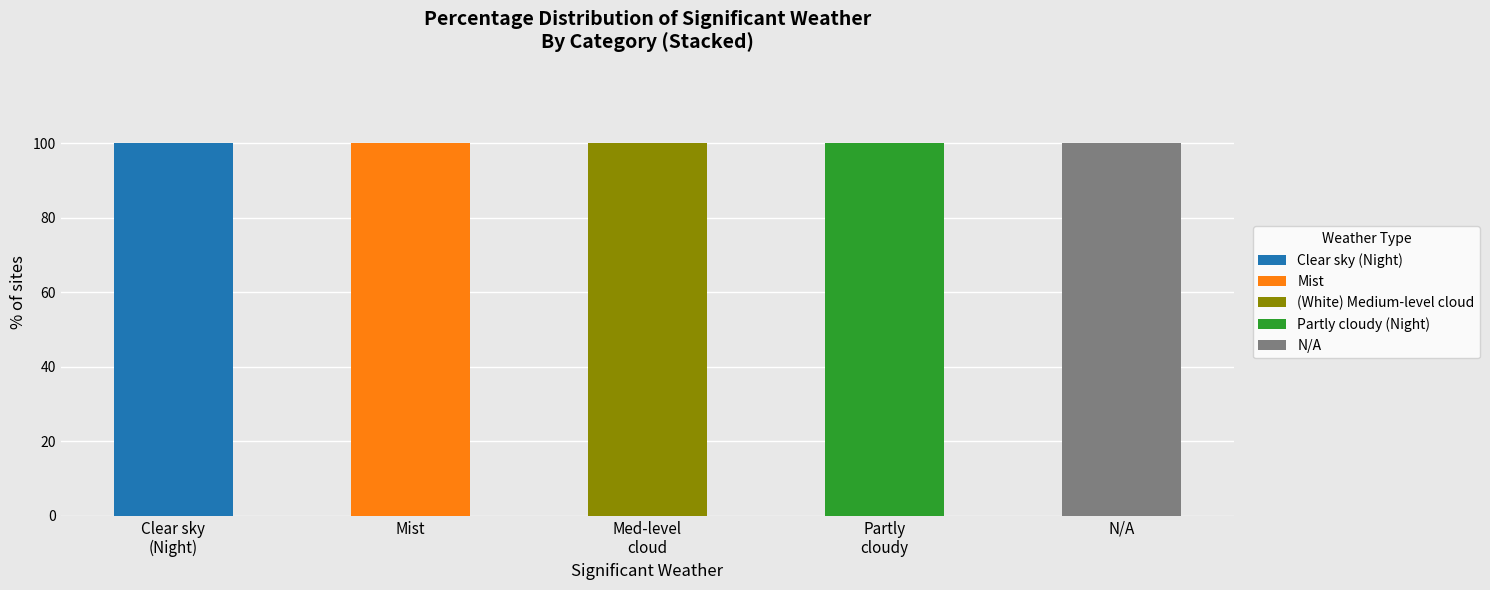

What is the maximum value for Clear sky (Night)?

100